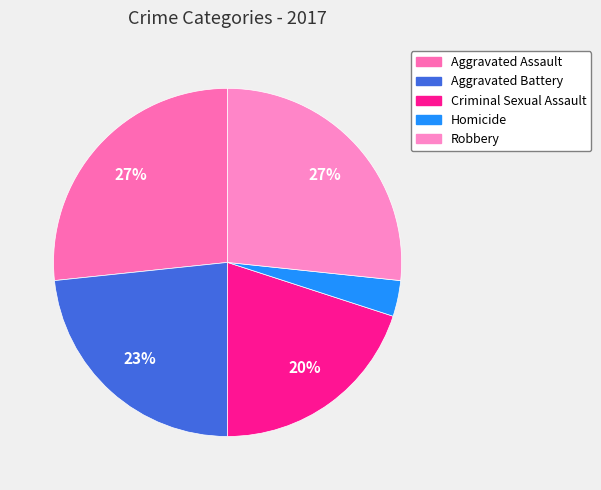

Combined, what portion of the pie is Aggravated Assault and Homicide?

30.0%